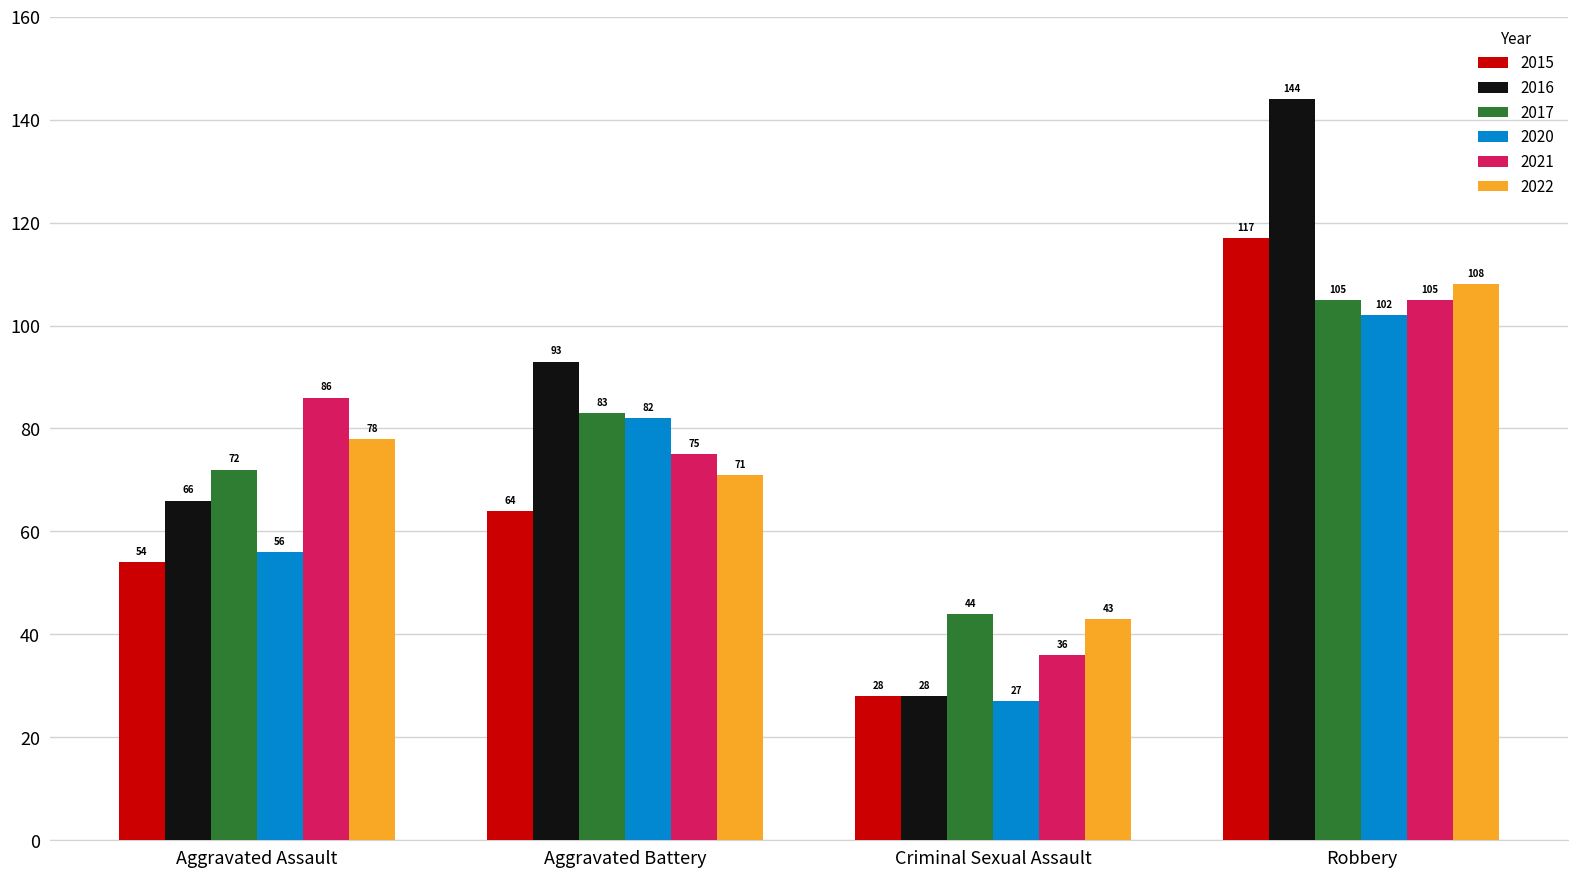

The 2022 series shows 71 at Aggravated Battery. True or false?

True